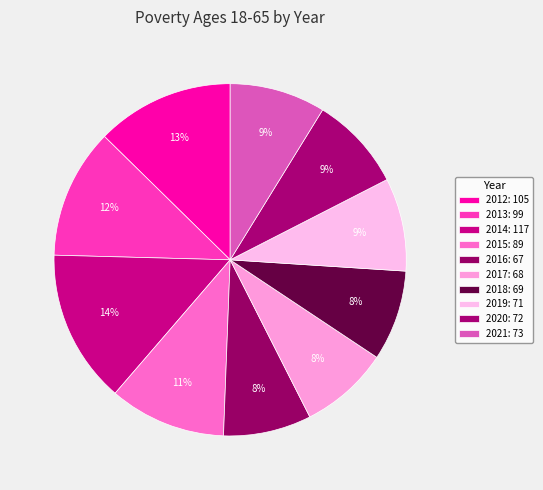

How many segments does this pie chart have?

10